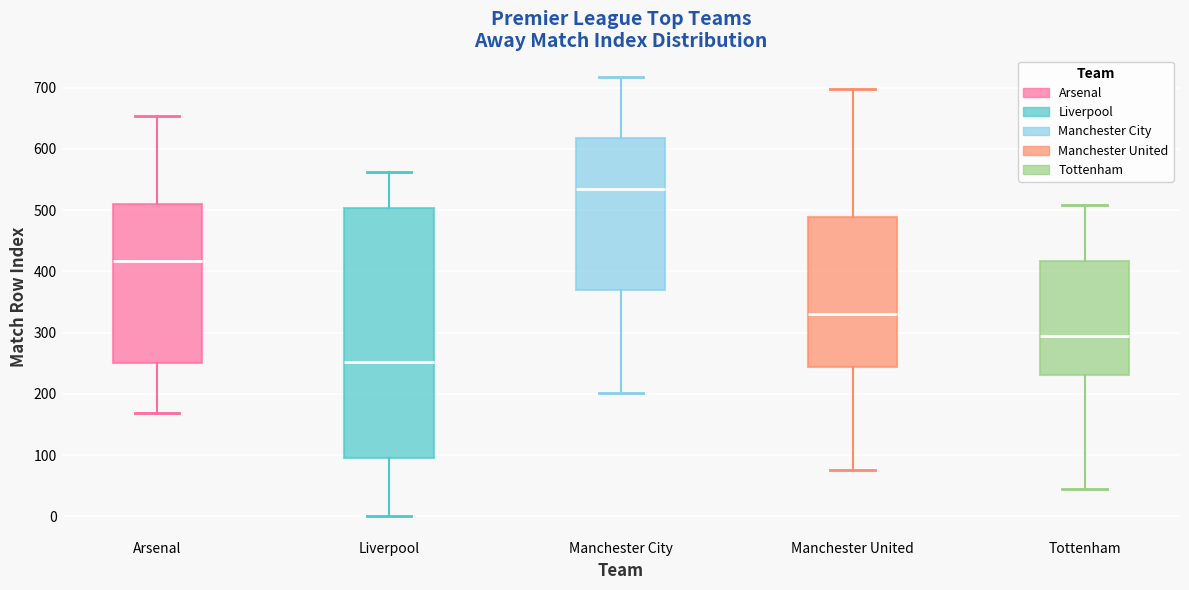

Reading left to right, transcribe this box plot: for each box, give where its median line is, the range the box spans, and where its two whiskers end, as read against the y-axis. The values are not printed on the chart, so give them approximately, as read against the axis.

Arsenal: median 420, box 250 to 510, whiskers 170 to 650
Liverpool: median 250, box 100 to 500, whiskers 0 to 560
Manchester City: median 540, box 370 to 620, whiskers 200 to 720
Manchester United: median 330, box 240 to 490, whiskers 80 to 700
Tottenham: median 290, box 230 to 420, whiskers 50 to 510